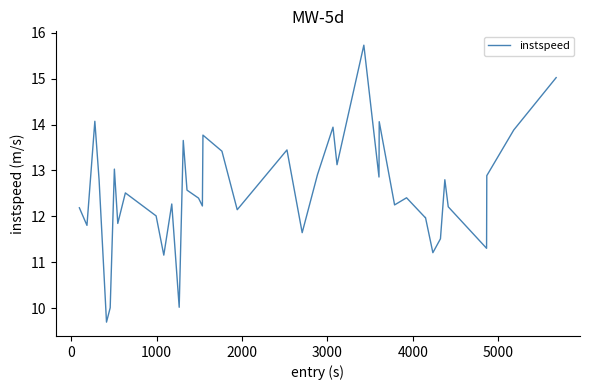

What is the smallest value displayed?

9.7